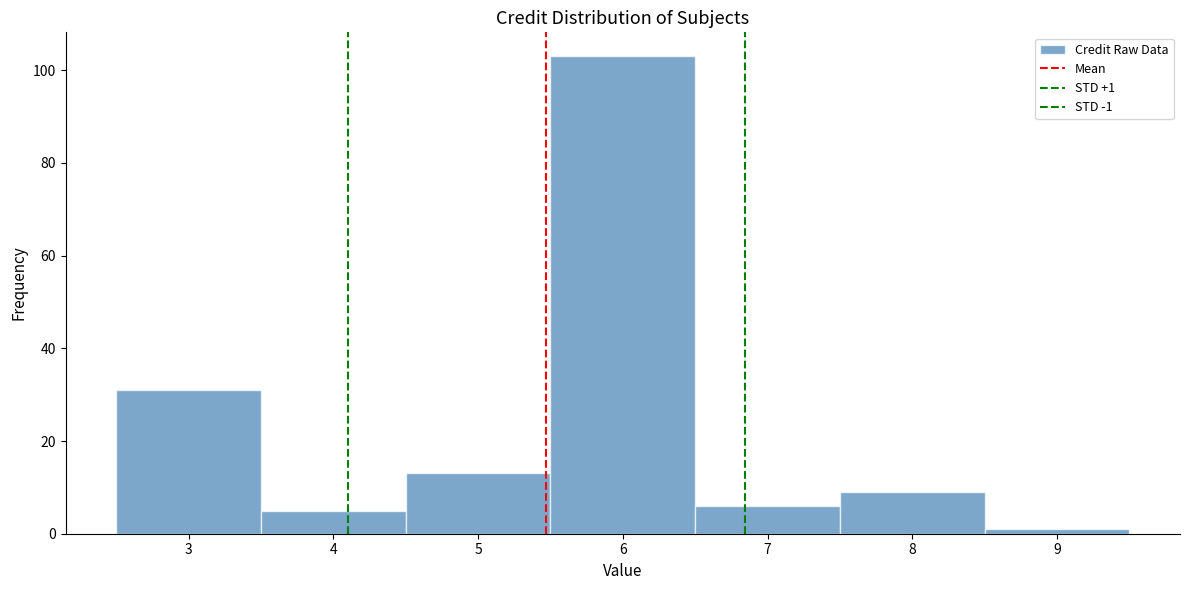

Over which range of the x-axis is the bar tallest?

5.5 to 6.5